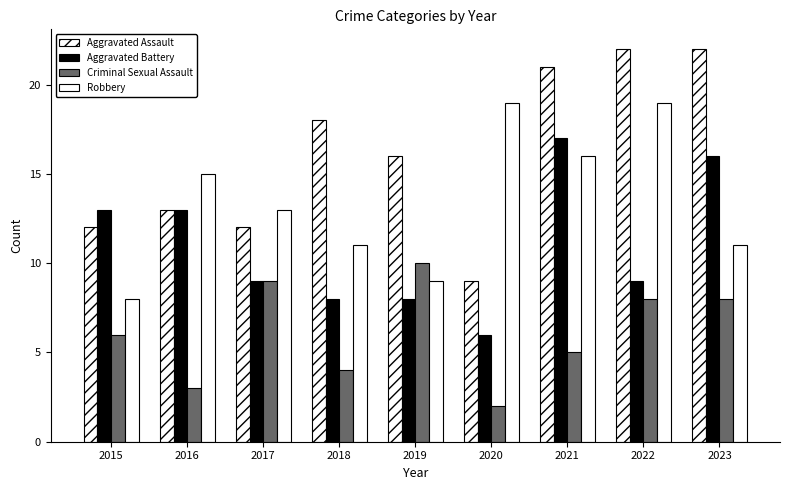

Where does the Aggravated Battery series first go above 9?

2015